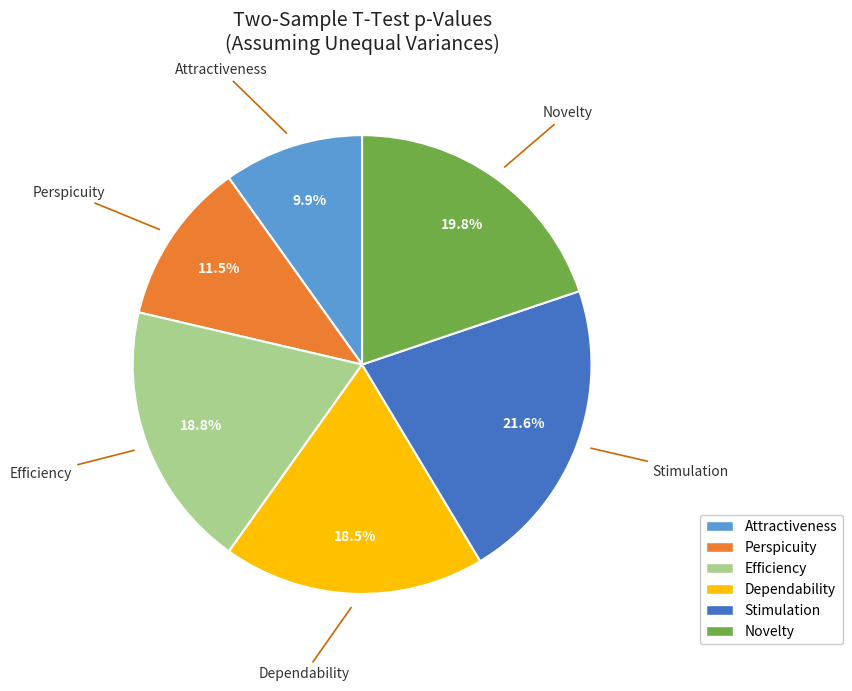

True or false: Dependability accounts for 9% of the total.

False